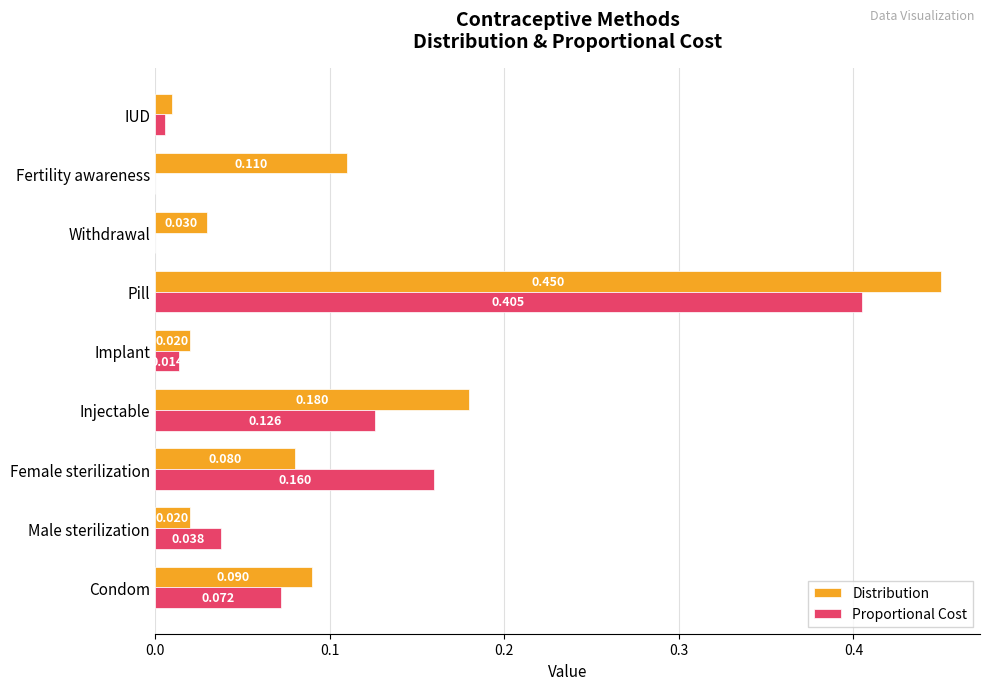

Which category has the highest value across all series?

Pill